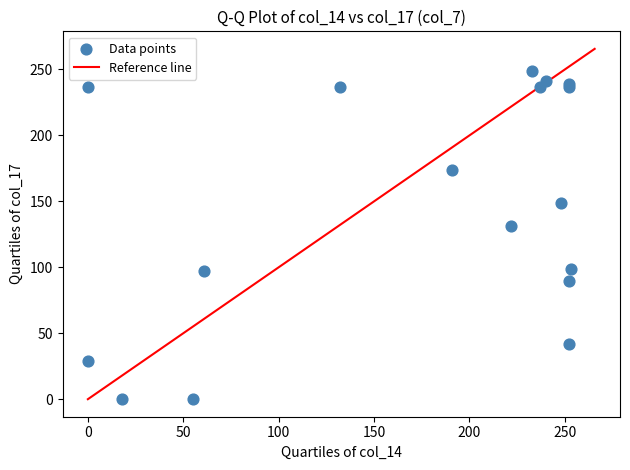

What Y value in the scatter plot is closest to 124?

131